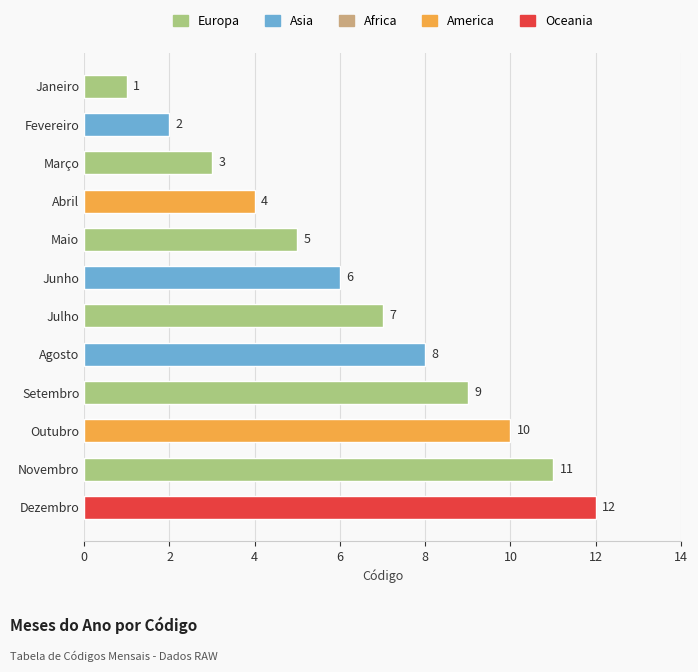

What is the sum of the values at Maio and Janeiro?

6